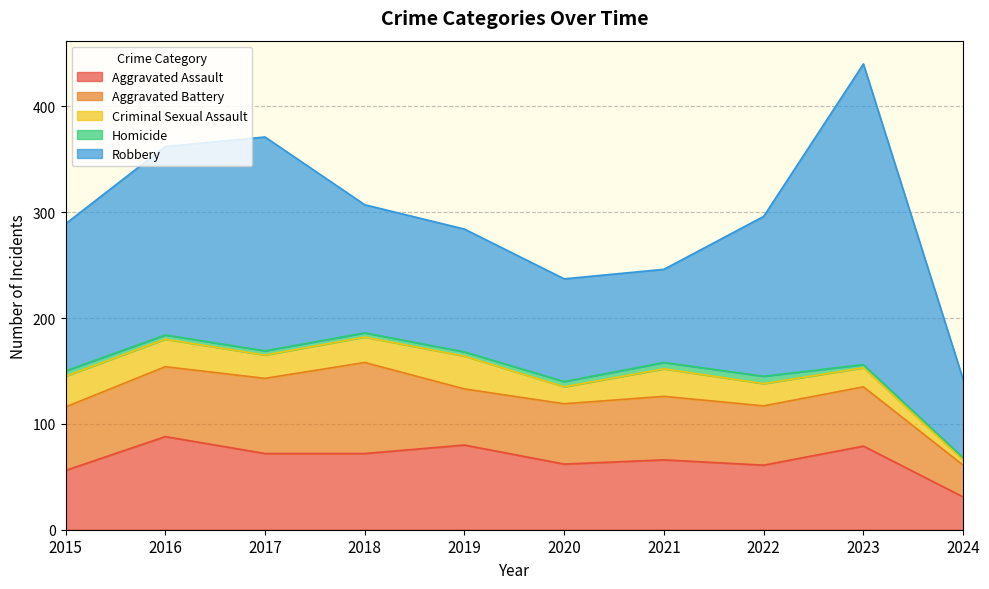

At which label does Criminal Sexual Assault reach its peak?

2019